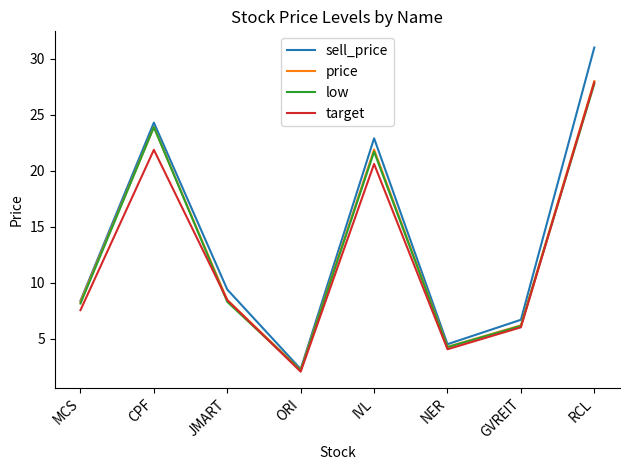

At which category does target reach its first local peak?

CPF